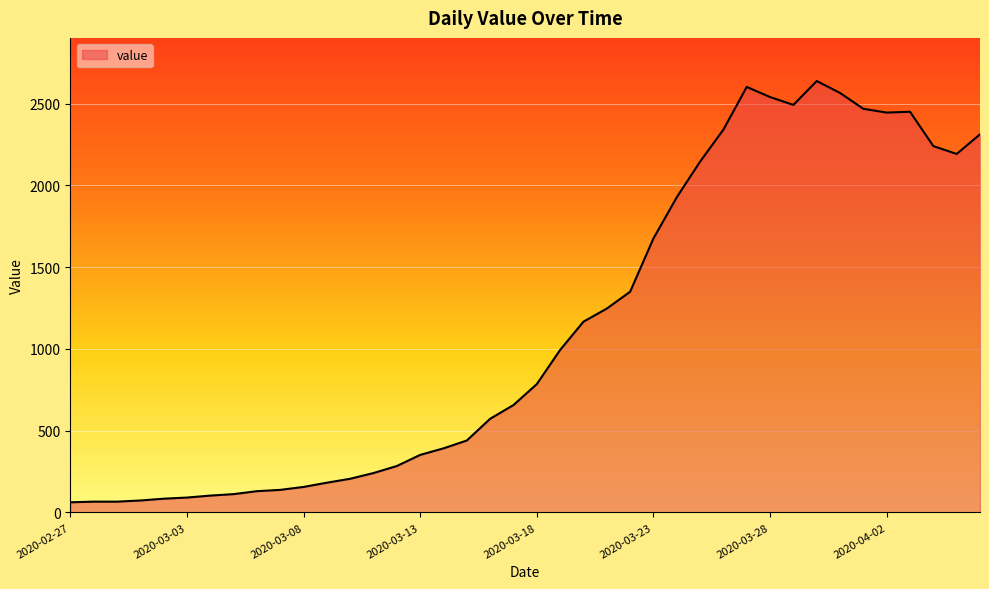

What is the greatest value displayed?

2639